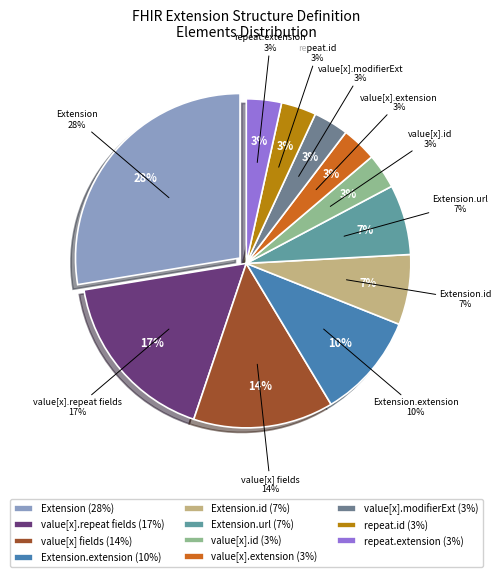

Which has a higher value, Extension.value[x].repeat.id or Extension.value[x].id?

Extension.value[x].repeat.id